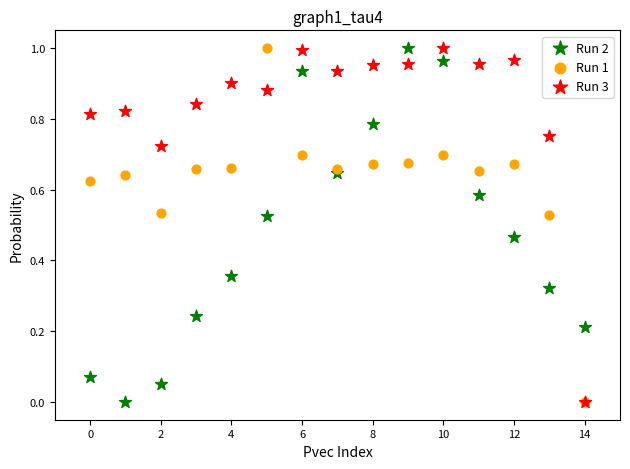

What are all the series names shown in the legend?

Run 2, Run 1, Run 3